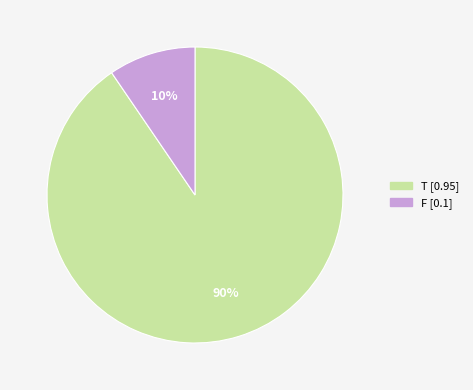

What percentage is the T slice, to the nearest percent?

90%